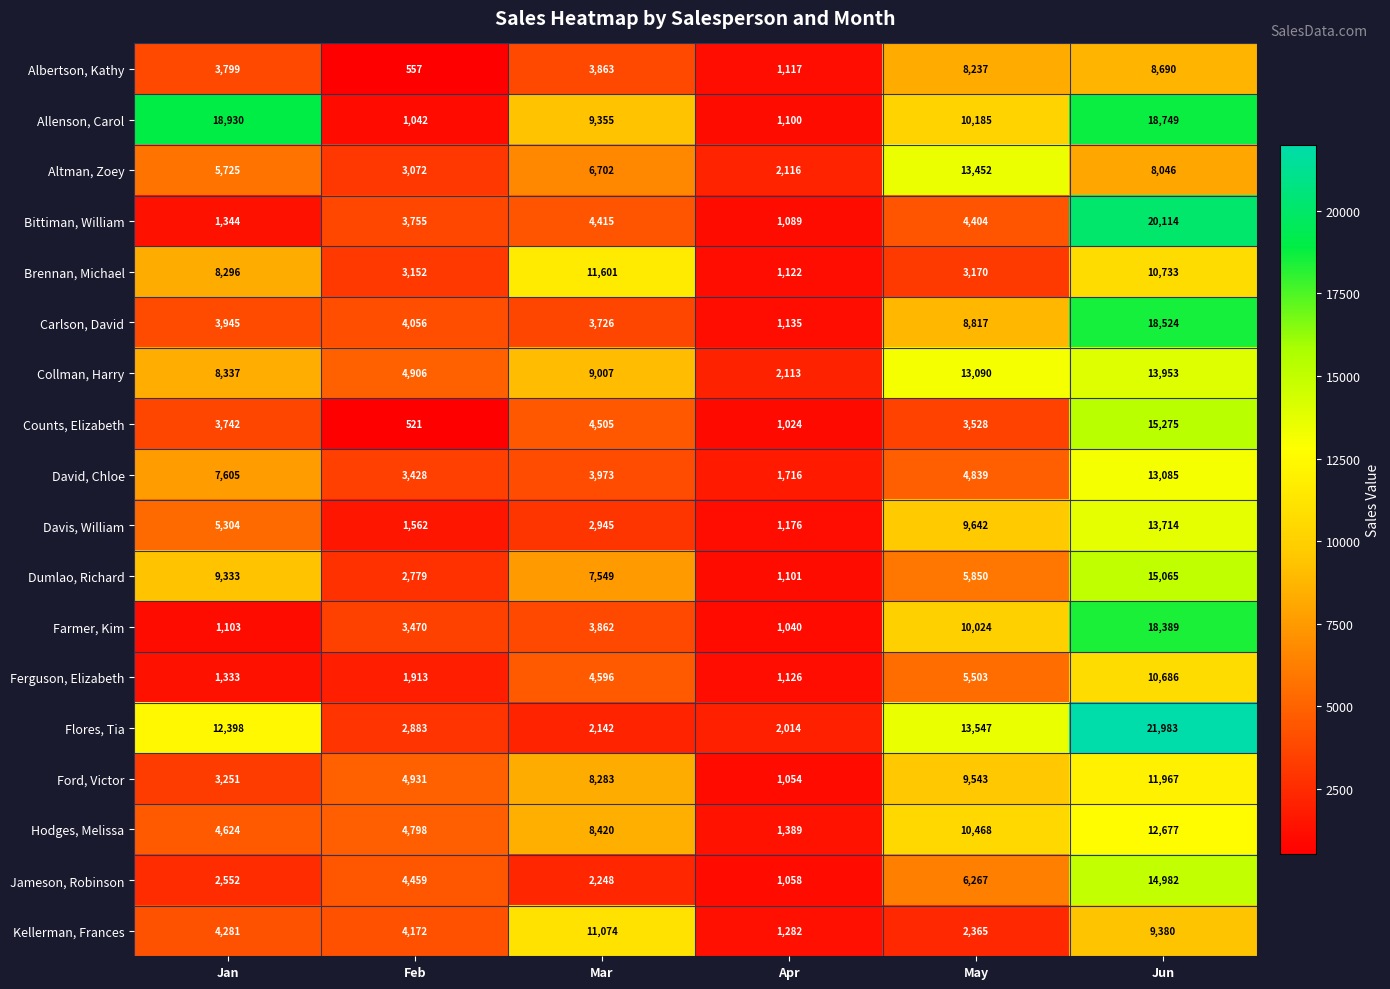

Between Feb and May, which series saw the biggest shift?

Flores, Tia